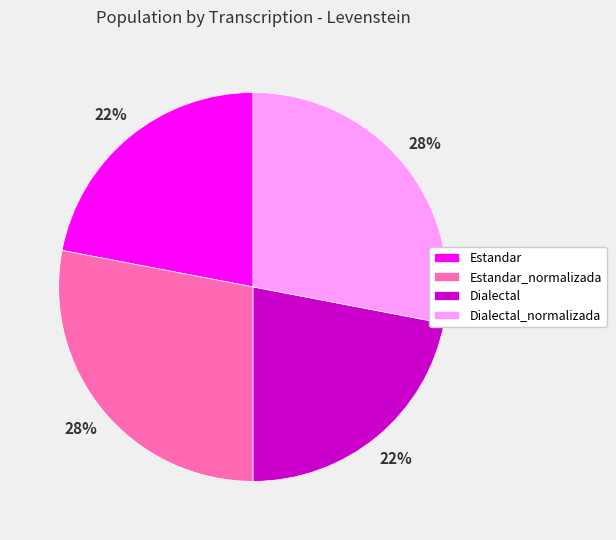

How many segments does this pie chart have?

4